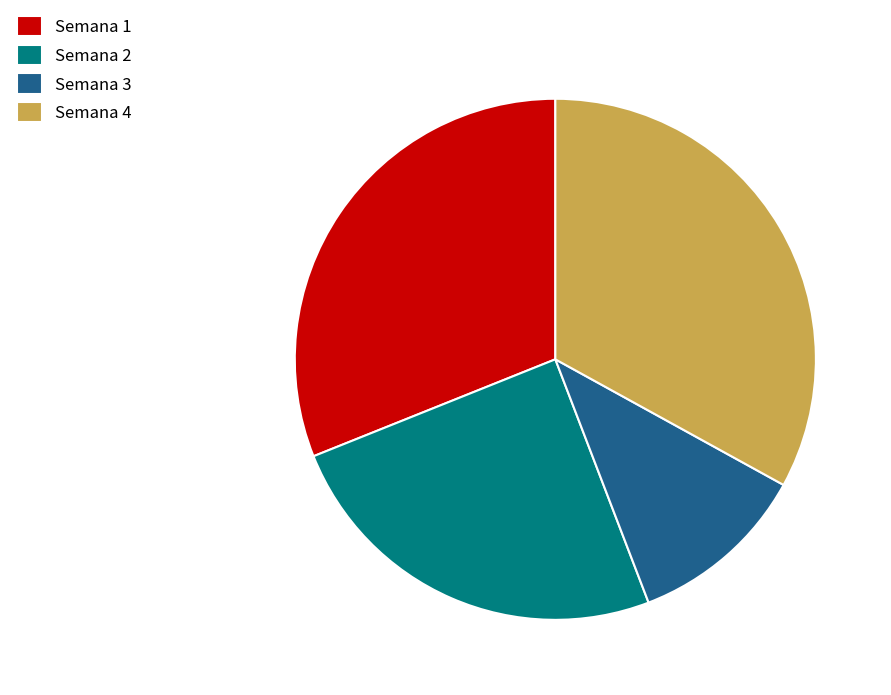

Approximately how many times larger is the value at Semana 1 compared to Semana 2?

1.3